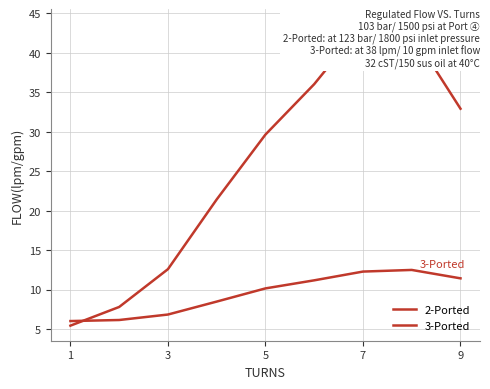

What is the value of the 3-Ported point at the 7th from the left?

12.3